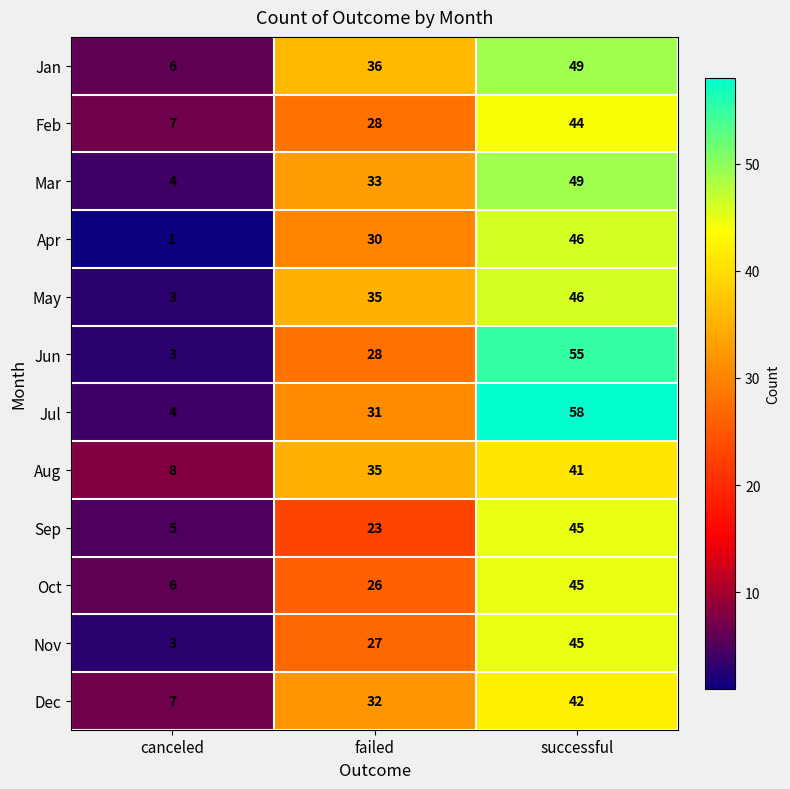

What is the difference between the Apr values at canceled and successful?

45